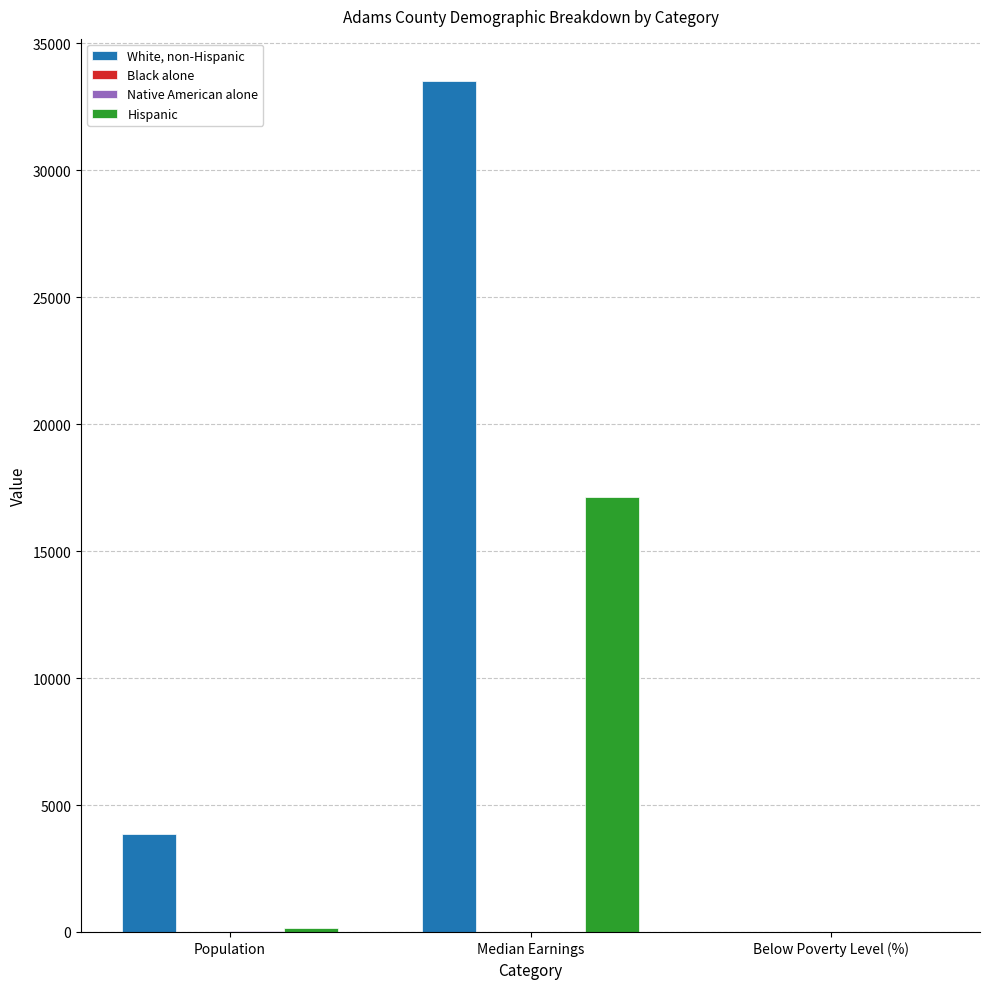

Which category has the highest value across all series?

Median Earnings